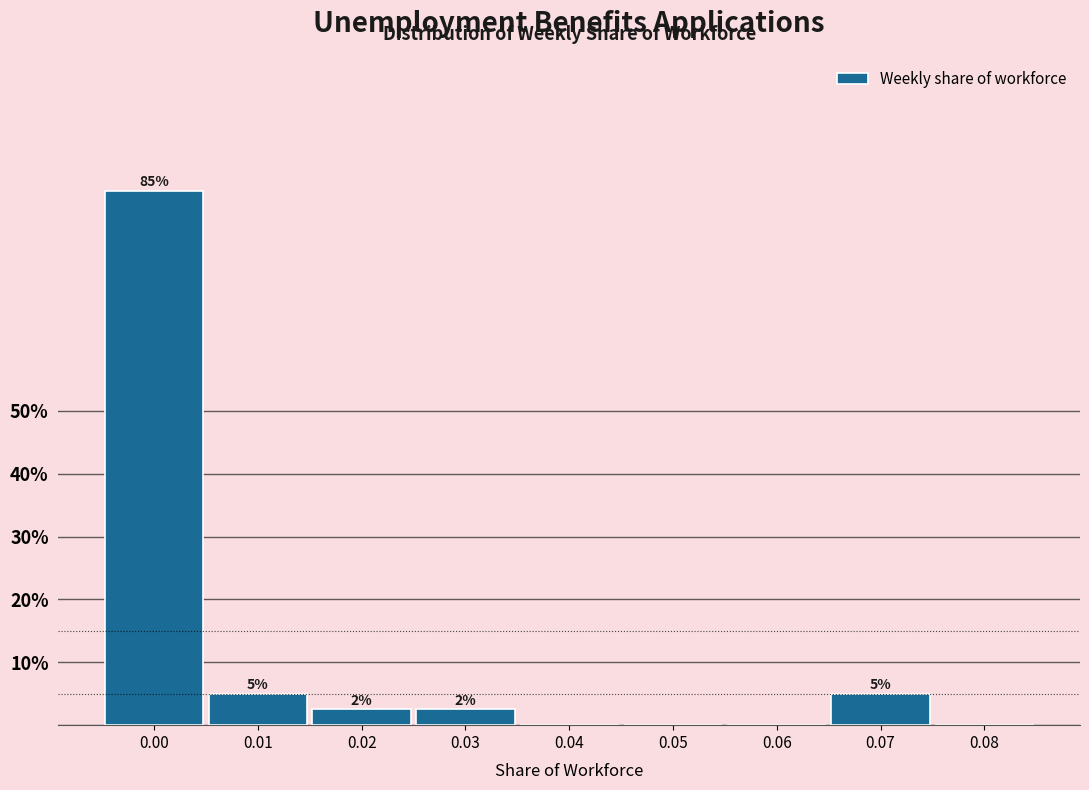

The value at 0.06 is 0.0. True or false?

True